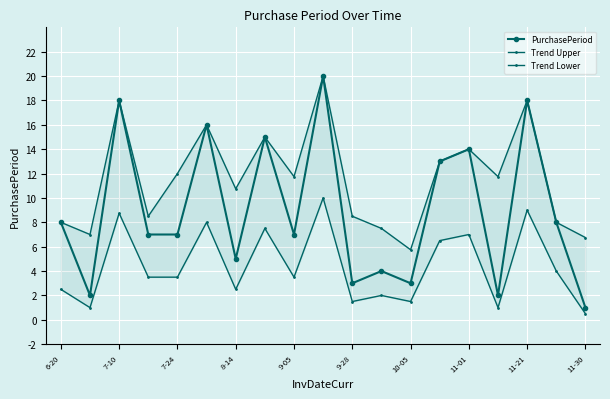

What is the highest value of the PurchasePeriod series?

20